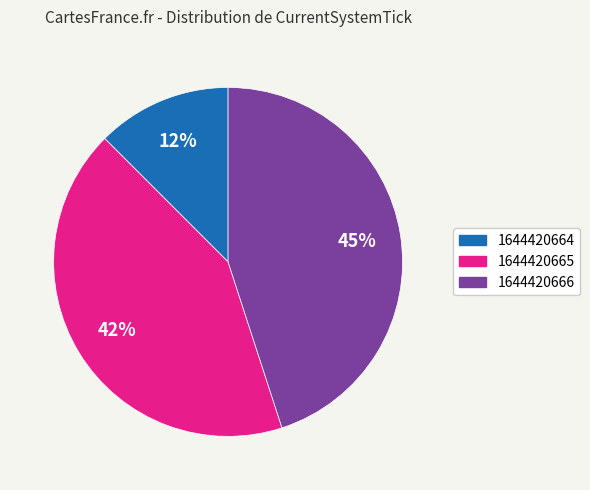

Rank the categories by value from highest to lowest.

1644420666, 1644420665, 1644420664